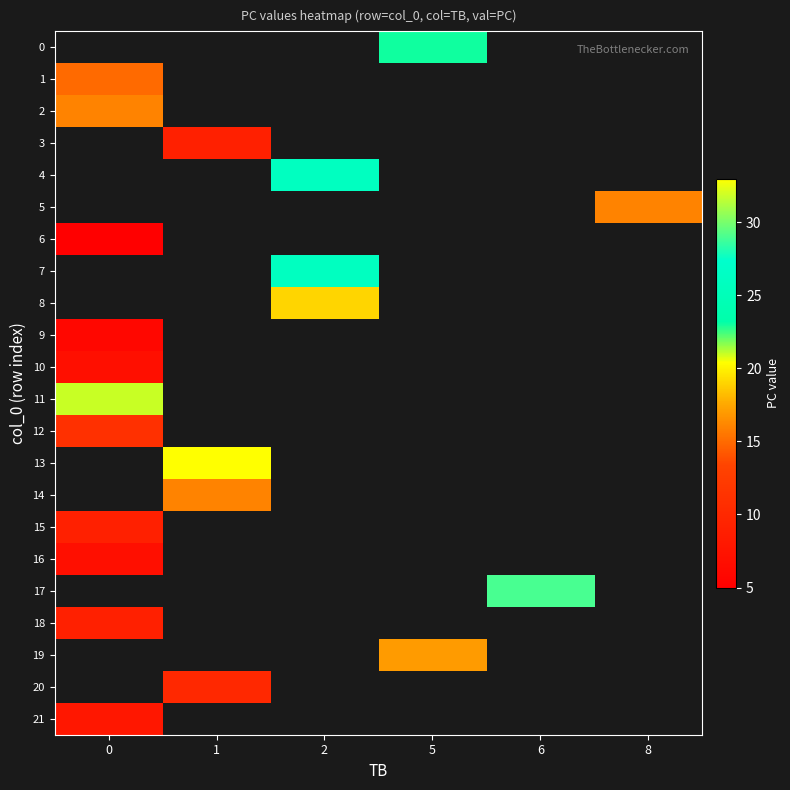

List the labels in order of 10 value, largest first.

0, 1, 2, 5, 6, 8